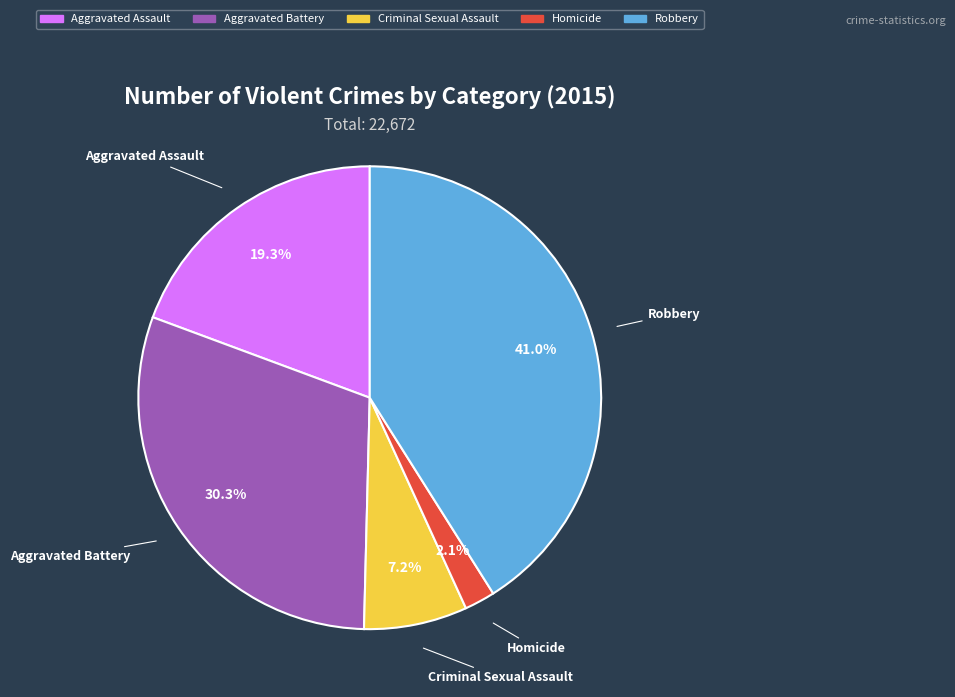

Rank the categories by value from highest to lowest.

Robbery, Aggravated Battery, Aggravated Assault, Criminal Sexual Assault, Homicide